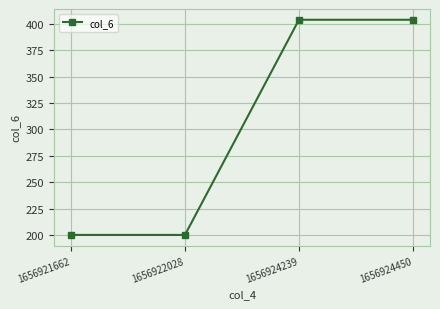

Does the chart have visible grid lines?

Yes